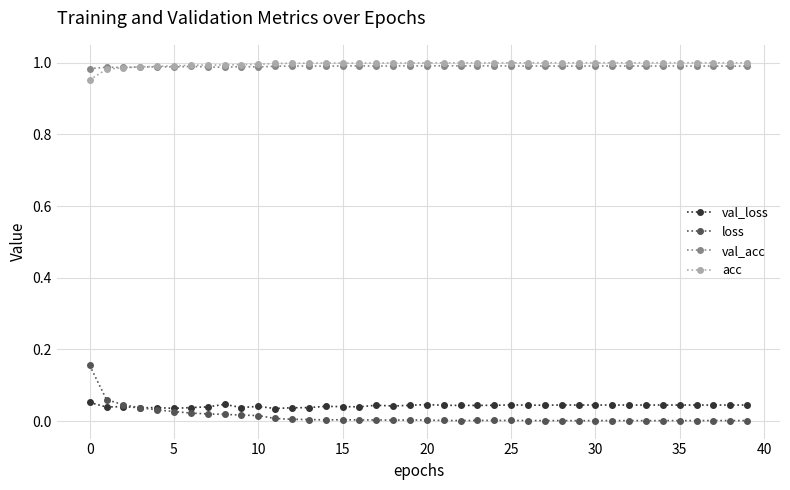

True or false: acc and loss cross at least once.

False